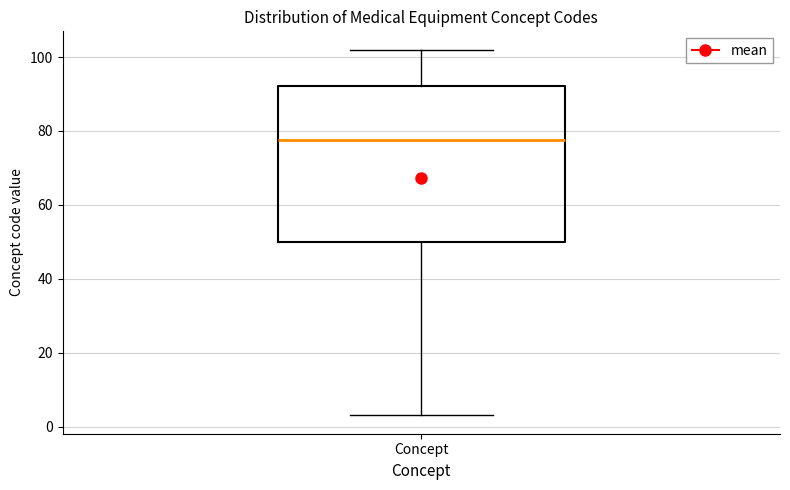

Transcribe this box plot: give where the median line is, the range the box spans, and where the two whiskers end, as read against the y-axis. The values are not printed on the chart, so give them approximately, as read against the axis.

median 78, box 50 to 92, whiskers 4 to 102